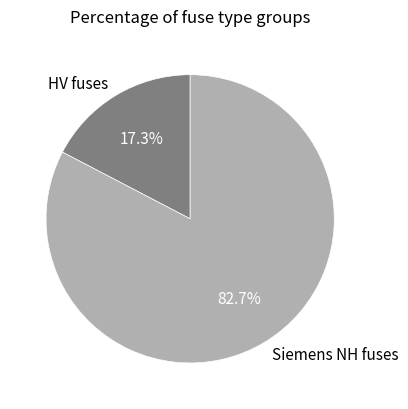

Combined, what portion of the pie is HV fuses and Siemens NH fuses?

100.0%